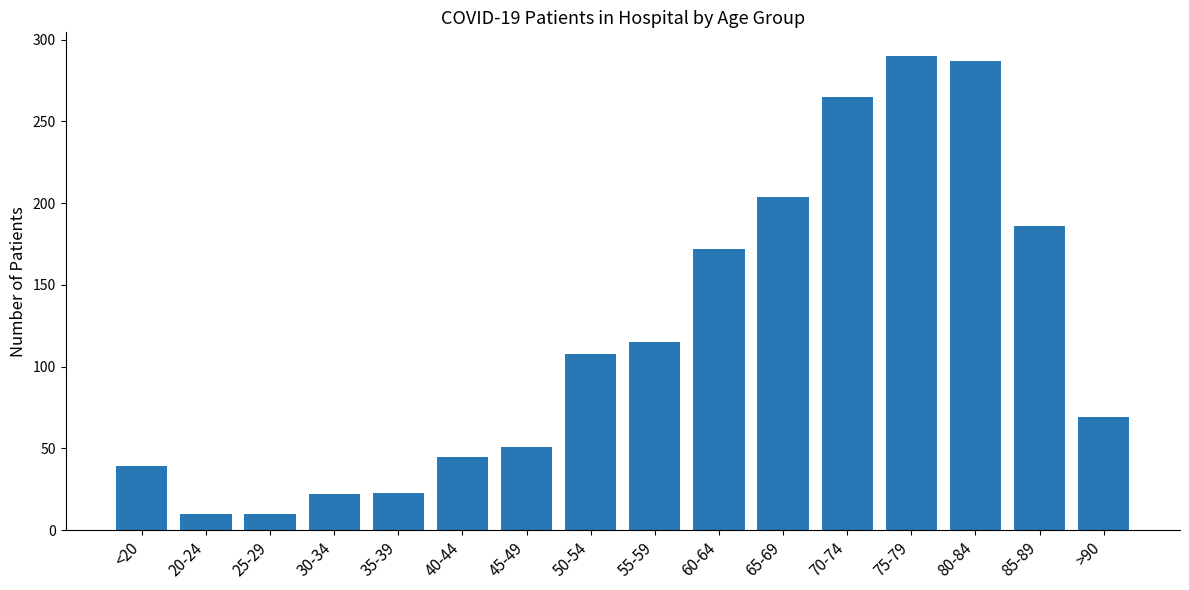

What is the minimum value shown in the chart?

10